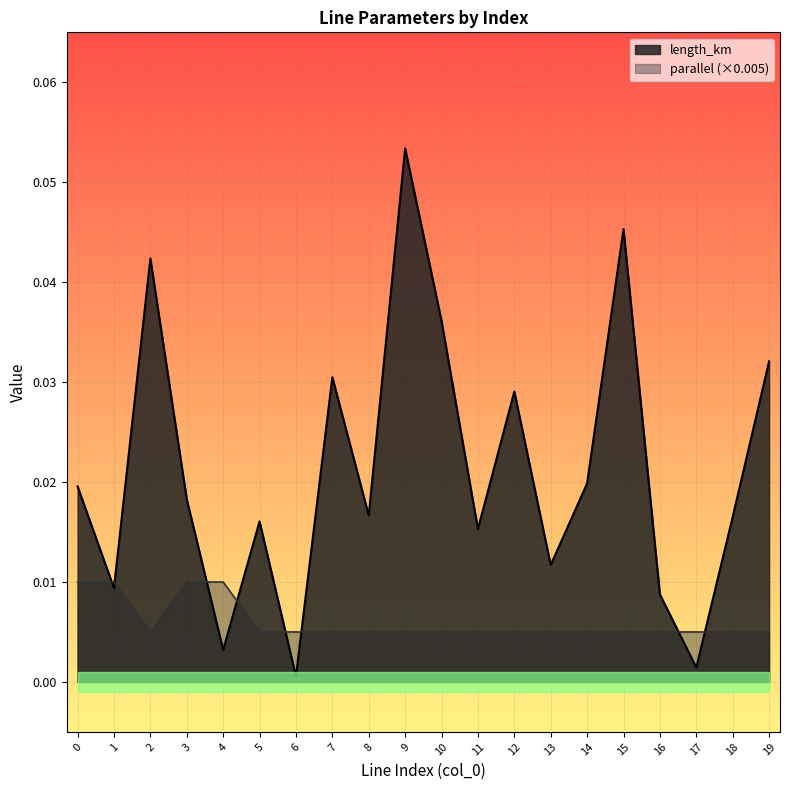

The value of length_km at 18 is 0.0. True or false?

True